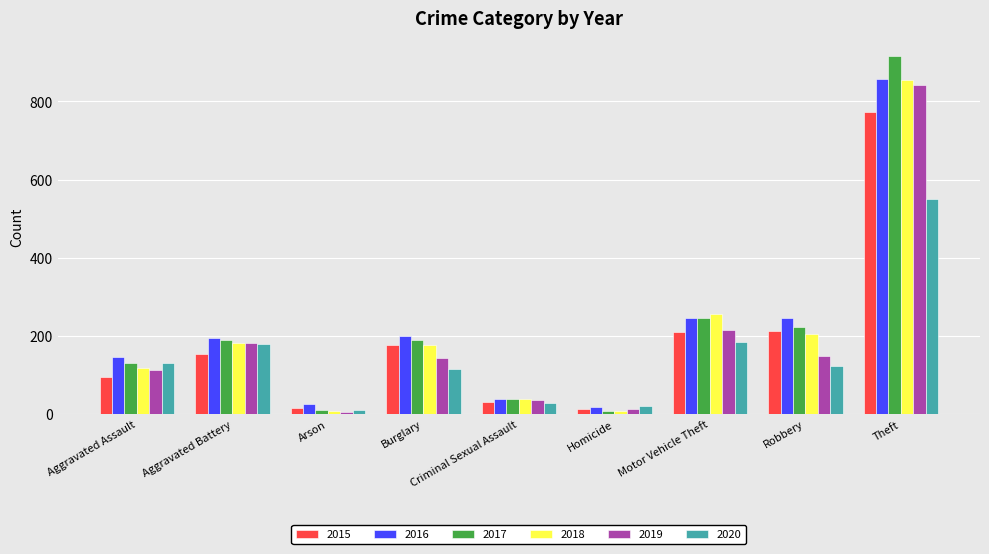

What are all the series names shown in the legend?

2015, 2016, 2017, 2018, 2019, 2020